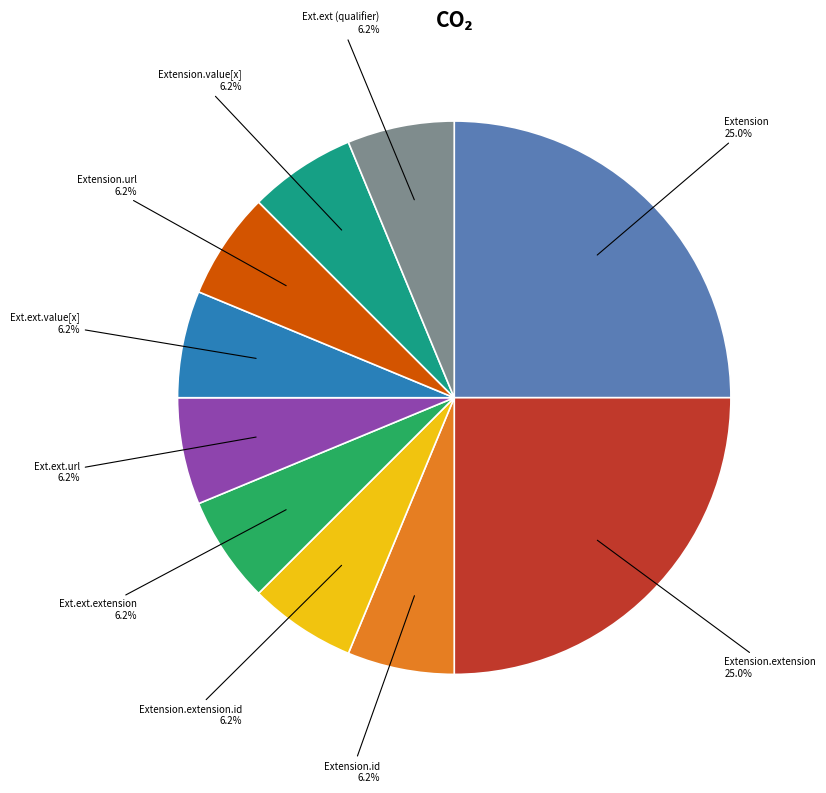

Is the sum of Ext.ext.extension and Ext.ext.value[x] greater than half?

No